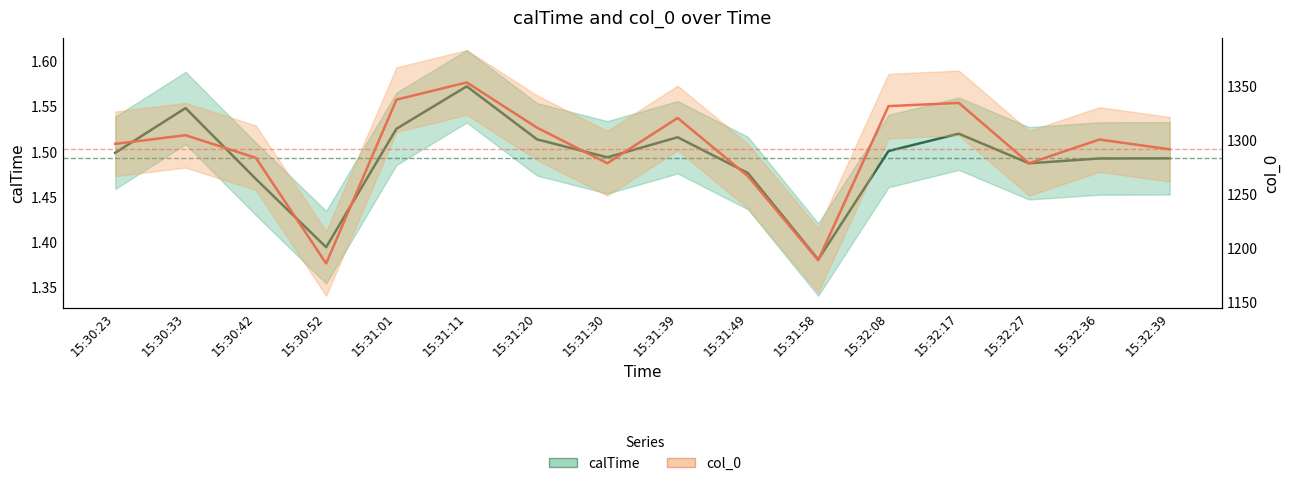

What is the difference between the maximum and minimum values in the col_0 series?

168.0